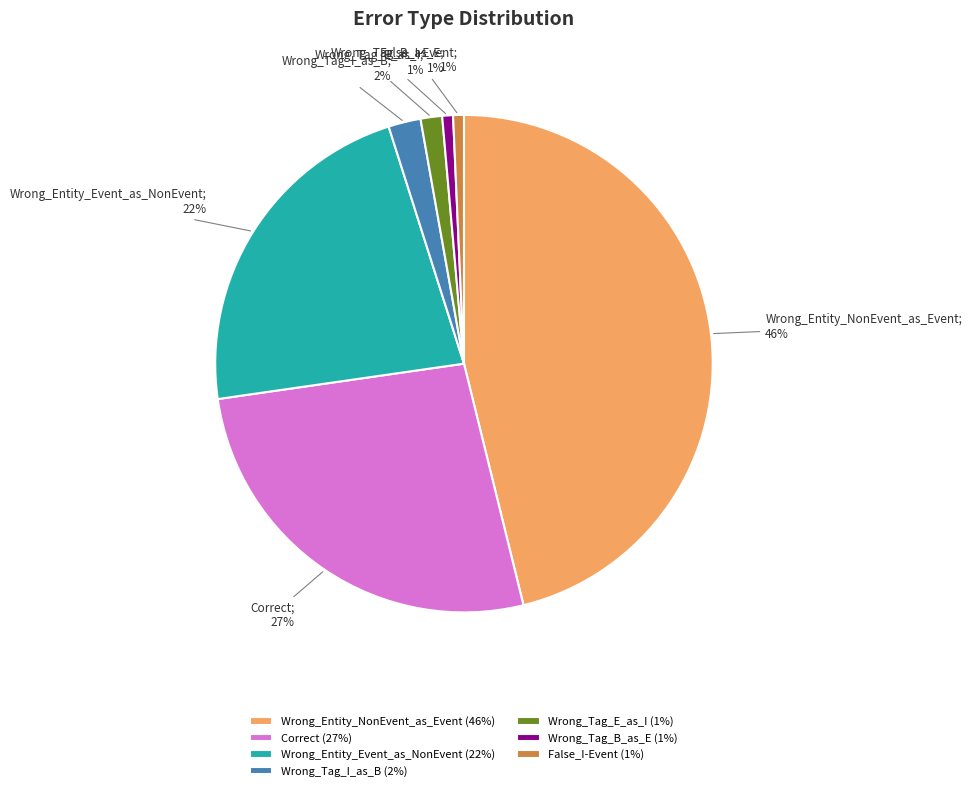

The Wrong_Entity_Event_as_NonEvent slice represents 22% of the pie. True or false?

True